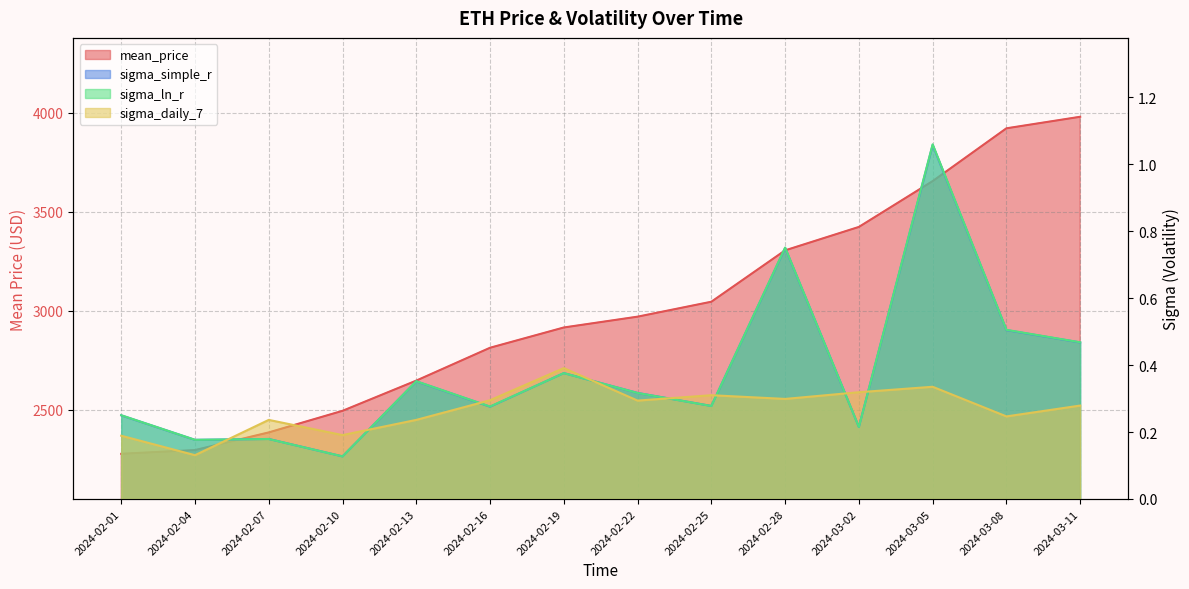

In sigma_daily_7, how many points are lower than both neighbors (excluding endpoints)?

5